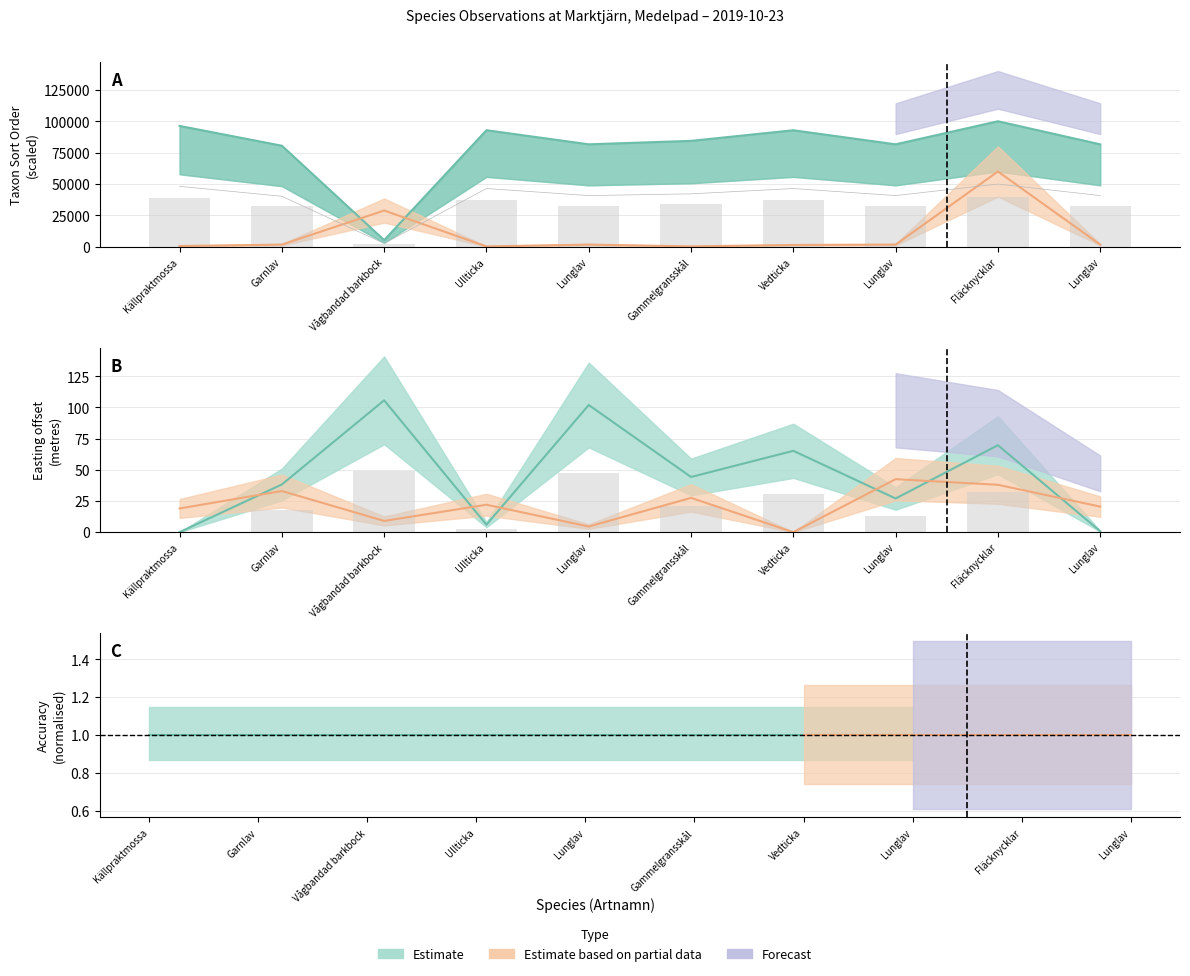

What position from the right is 3?

7